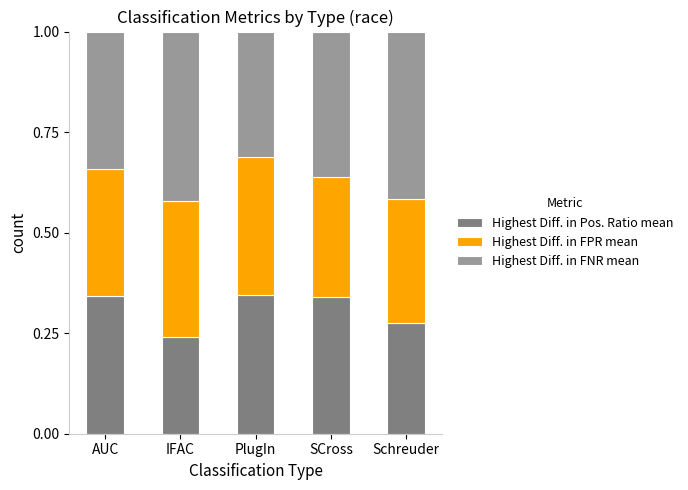

At which label is Highest Diff. in Pos. Ratio mean closest to 0?

IFAC